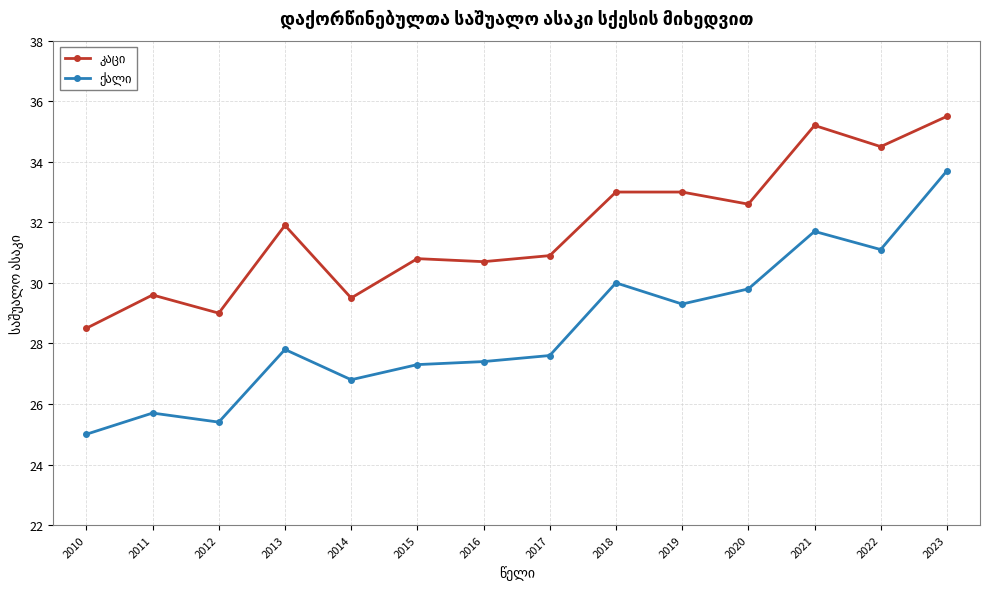

Count the number of categories in the chart.

14